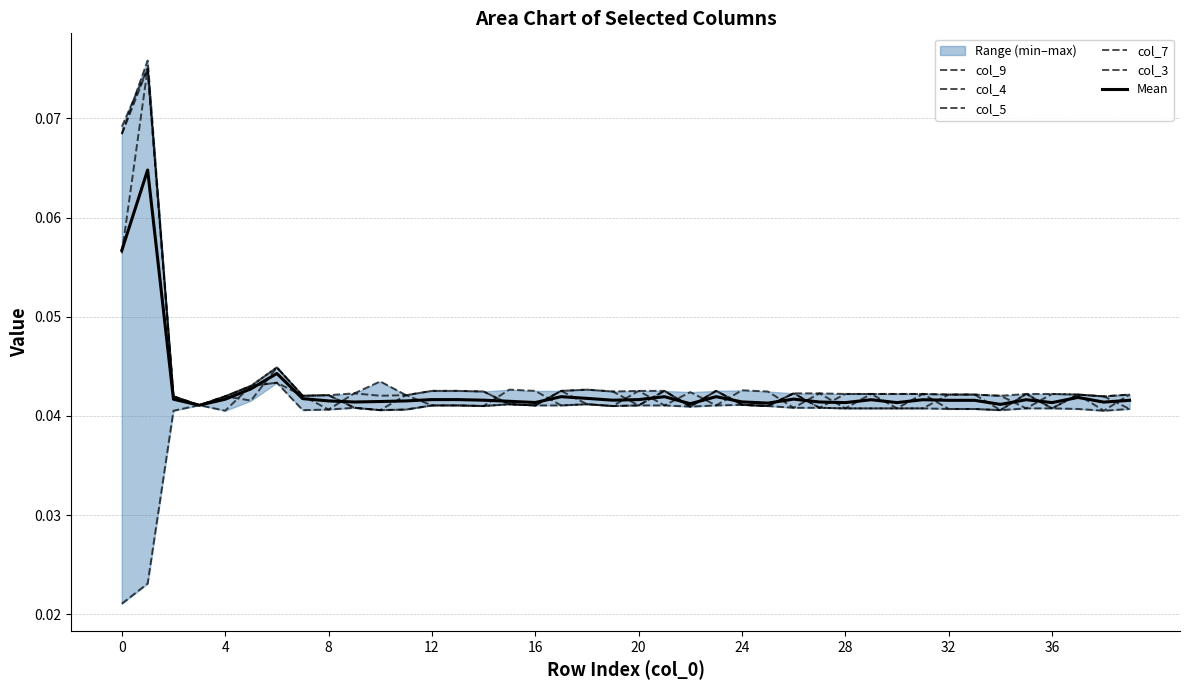

Between 20 and 17, which is larger?

20